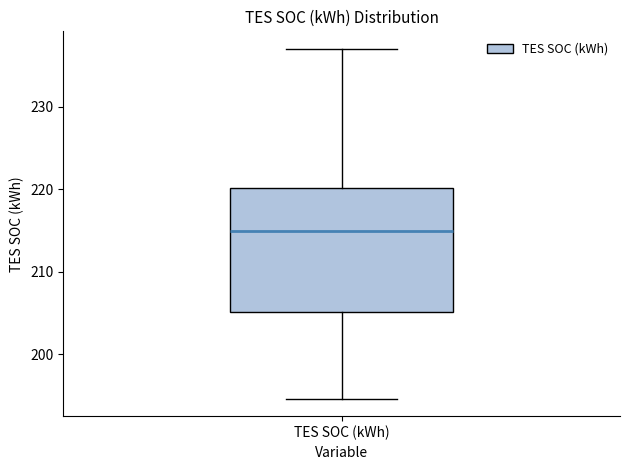

Where is the upper edge of the box for TES SOC (kWh) on the y-axis? The values are not printed on the chart, so give them approximately, as read against the axis.

220